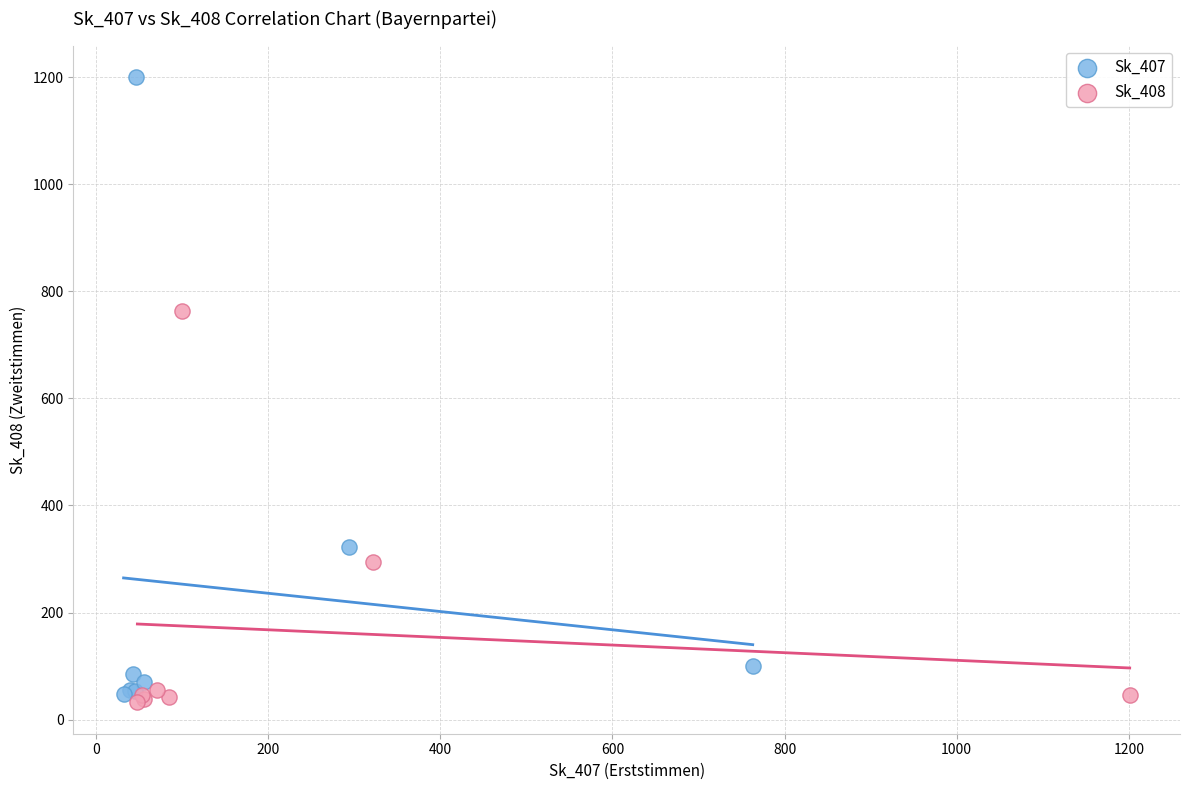

Which series contains the highest Y value?

Sk_407